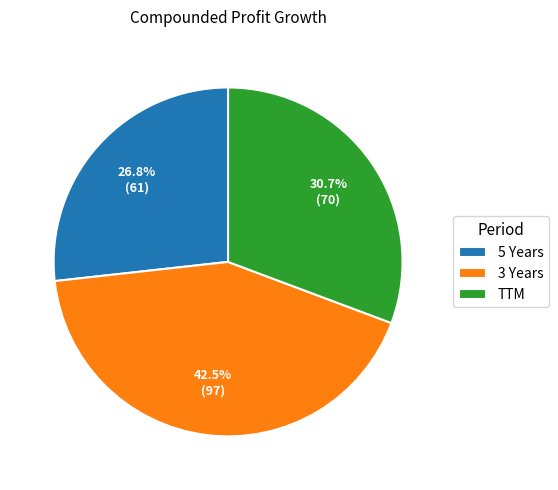

Which category has the smallest portion of the pie?

5 Years